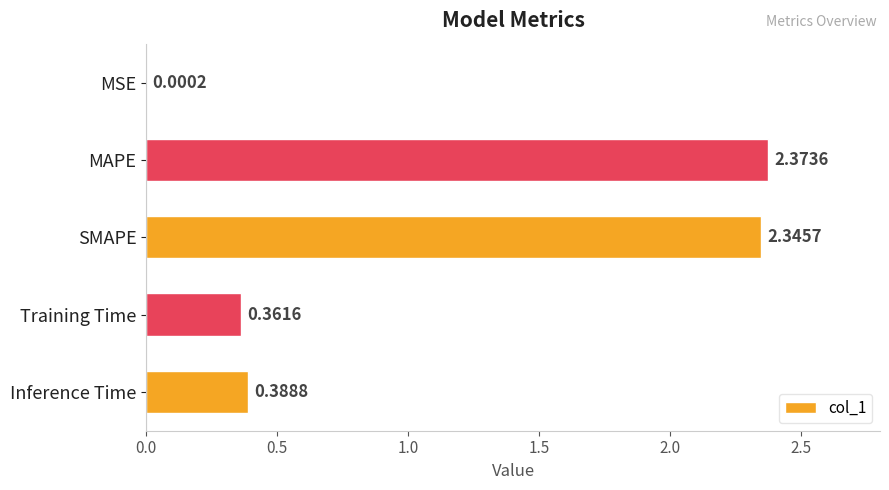

What is the sum of the values at Inference Time and Training Time?

0.8